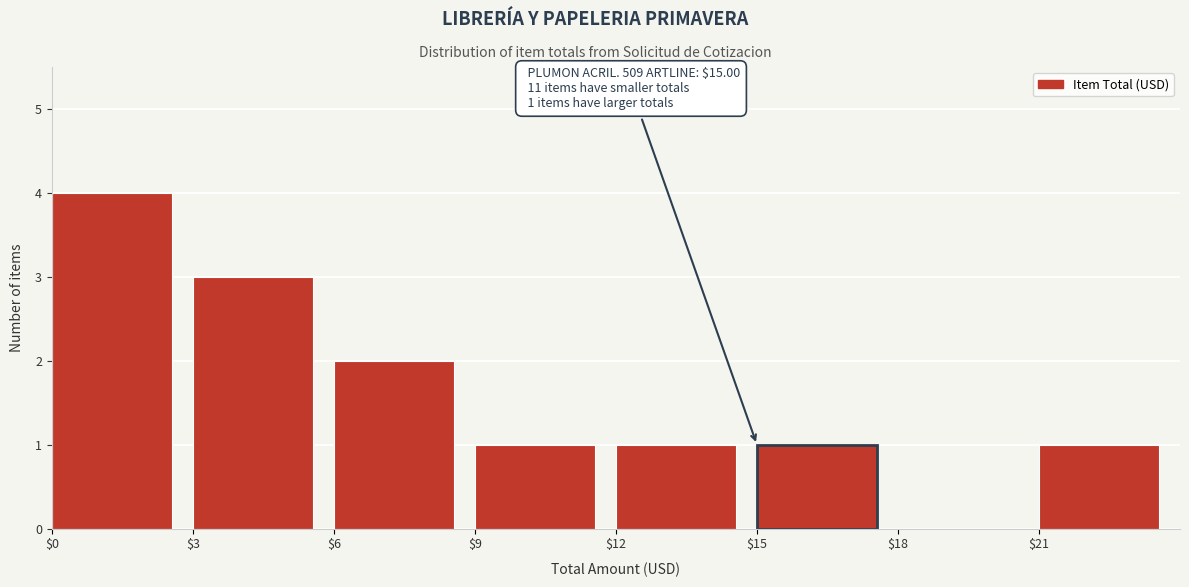

Over which range of the x-axis is the bar tallest?

0 to 3